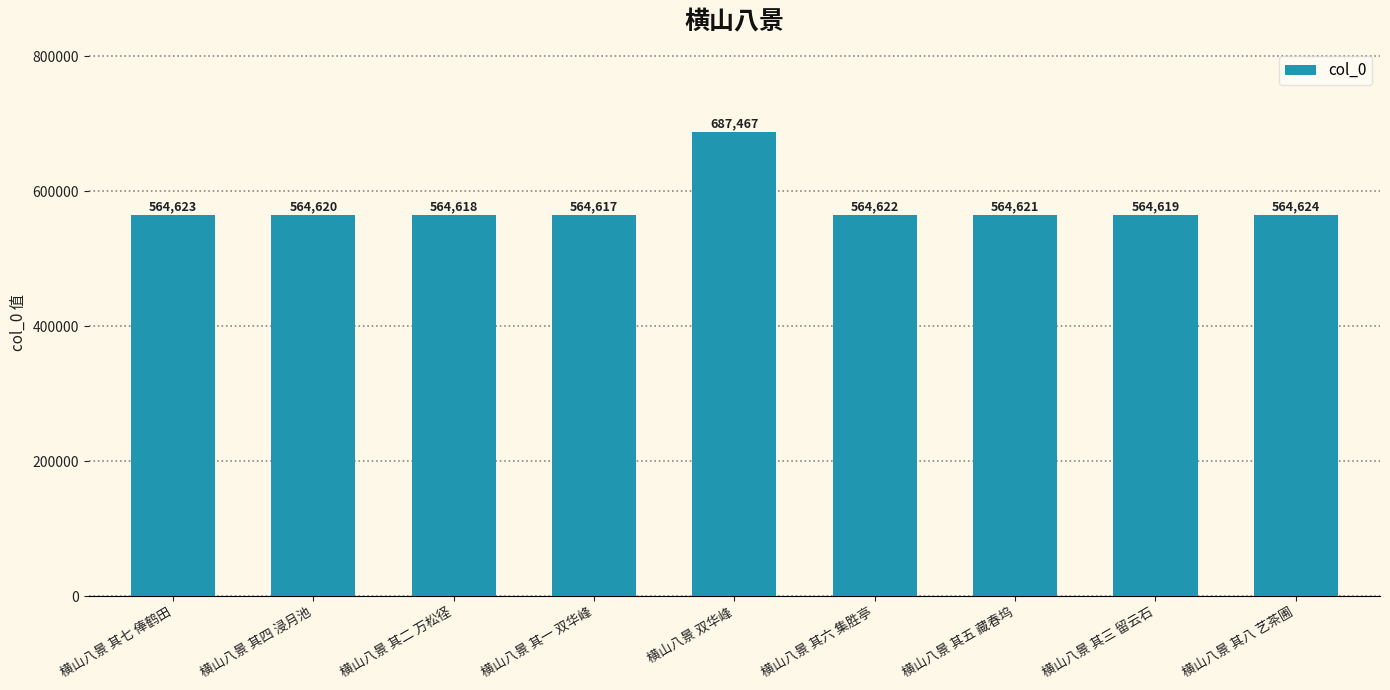

Between 横山八景 其二 万松径 and 横山八景 其八 艺茶圃, which is larger?

横山八景 其八 艺茶圃